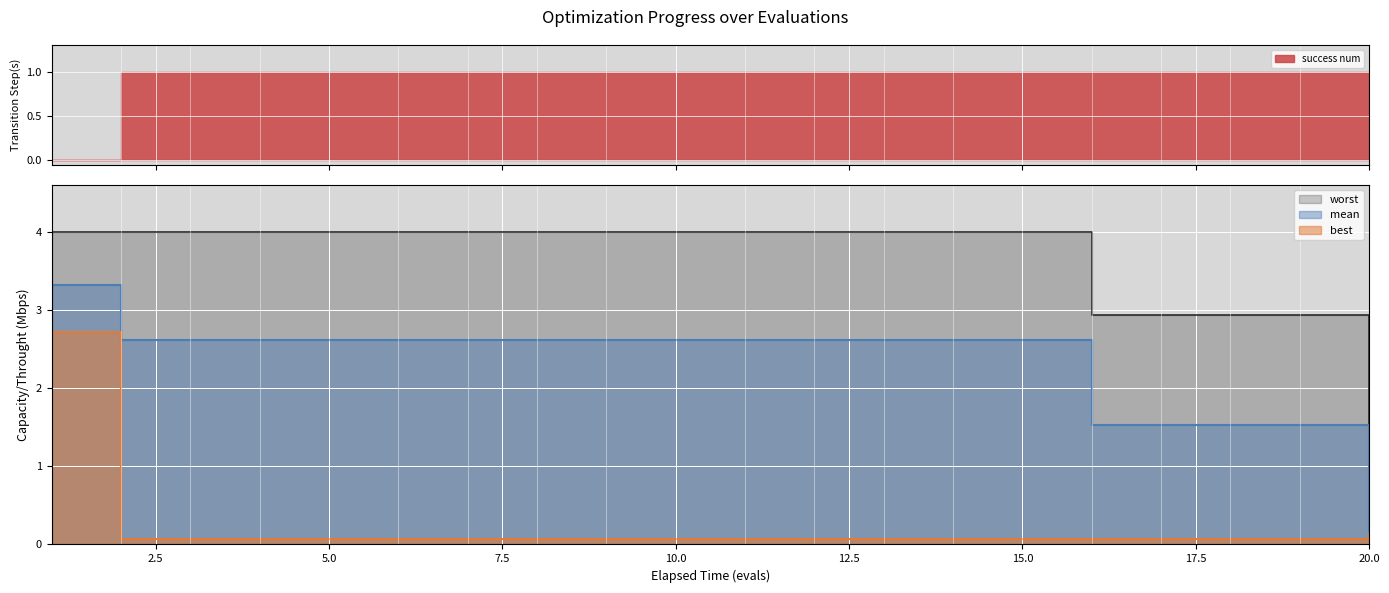

Between 5 and 10, which series saw the biggest shift?

mean